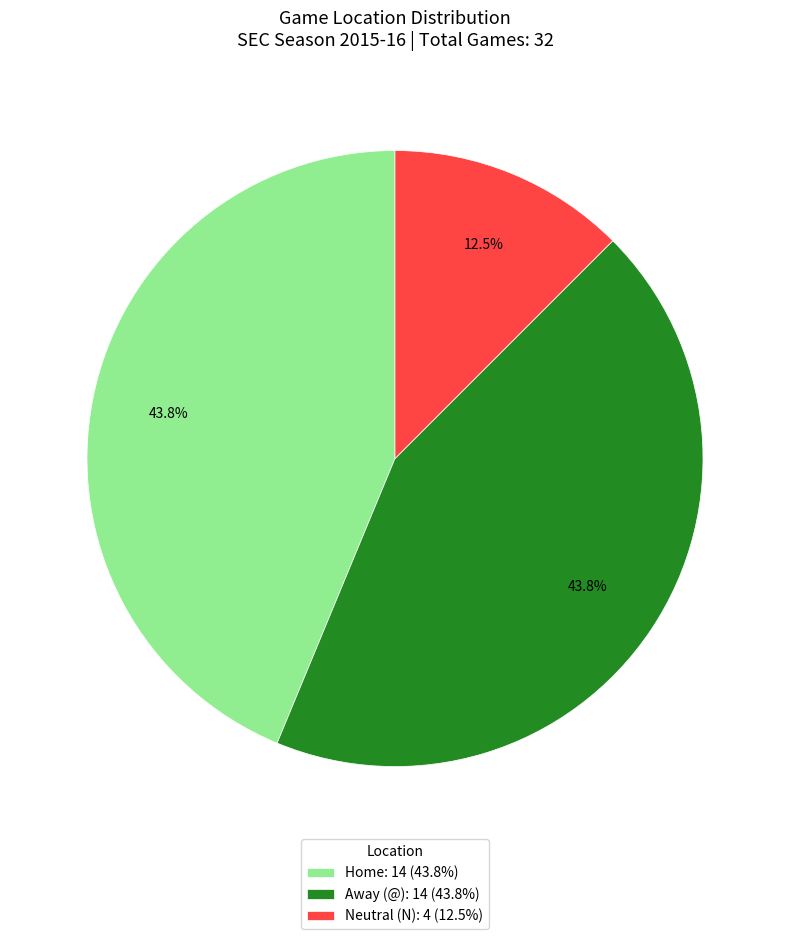

What portion of the pie excludes Neutral (N): 4 (12.5%)?

87.5%